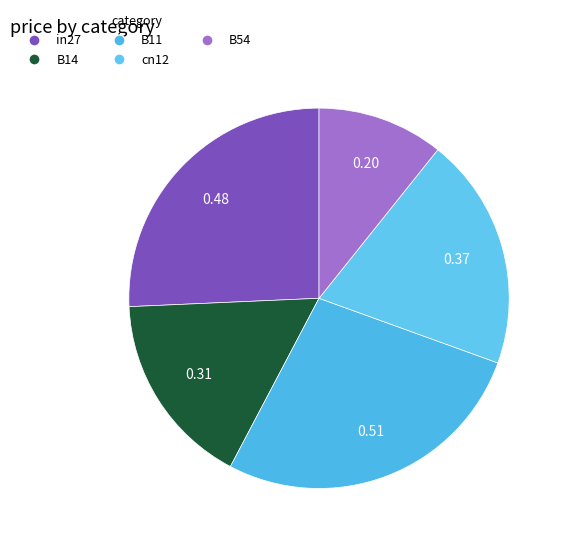

Count the number of slices in the pie.

5